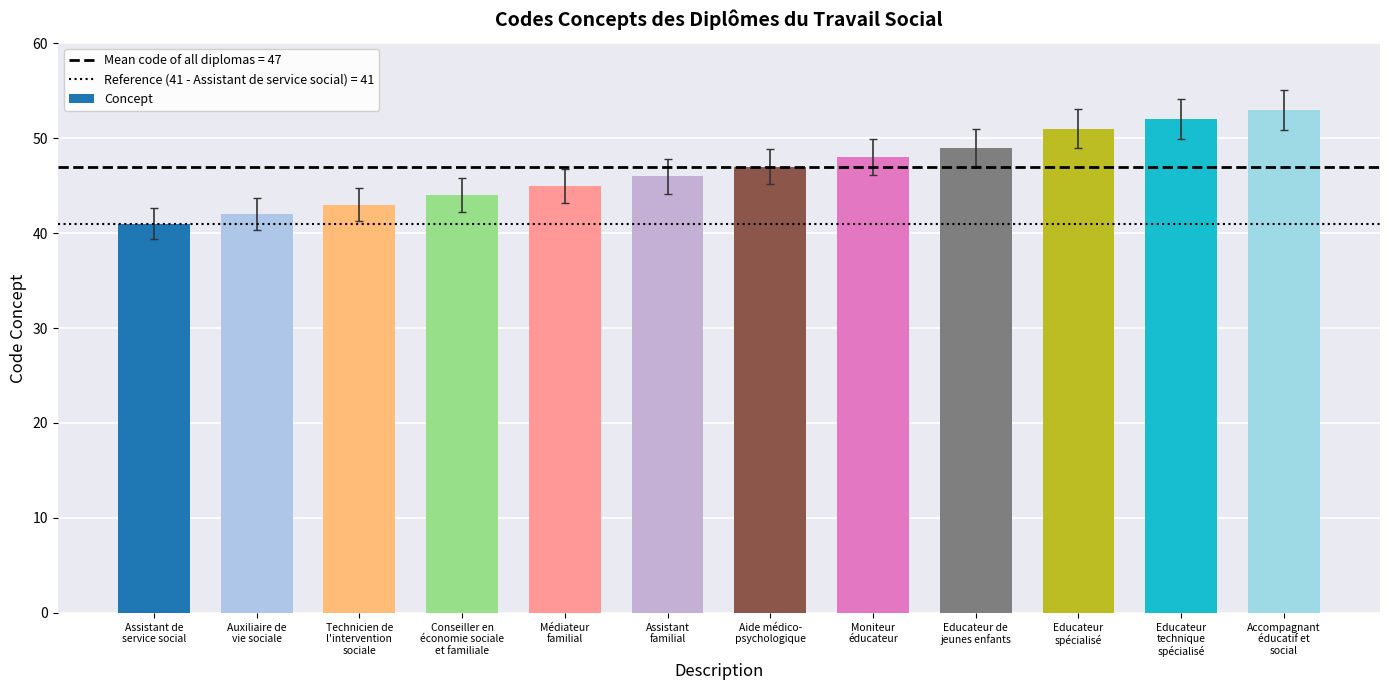

Reading left to right, extract all data points from this chart.

Assistant de
service social=41	Auxiliaire de
vie sociale=42	Technicien de
l'intervention
sociale=43	Conseiller en
économie sociale
et familiale=44	Médiateur
familial=45	Assistant
familial=46	Aide médico-
psychologique=47	Moniteur
éducateur=48	Educateur de
jeunes enfants=49	Educateur
spécialisé=51	Educateur
technique
spécialisé=52	Accompagnant
éducatif et
social=53